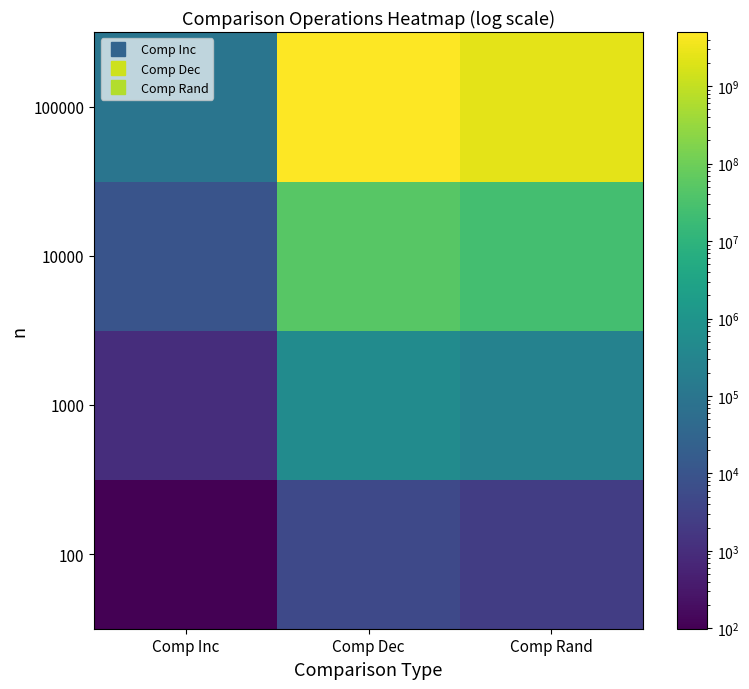

Reading left to right, transcribe all the data shown in this chart.

100: Comp Inc=99	Comp Dec=4950	Comp Rand=2464
1000: Comp Inc=999	Comp Dec=499500	Comp Rand=259173
10000: Comp Inc=9999	Comp Dec=49995000	Comp Rand=25114855
100000: Comp Inc=99999	Comp Dec=4999950000	Comp Rand=2491908607